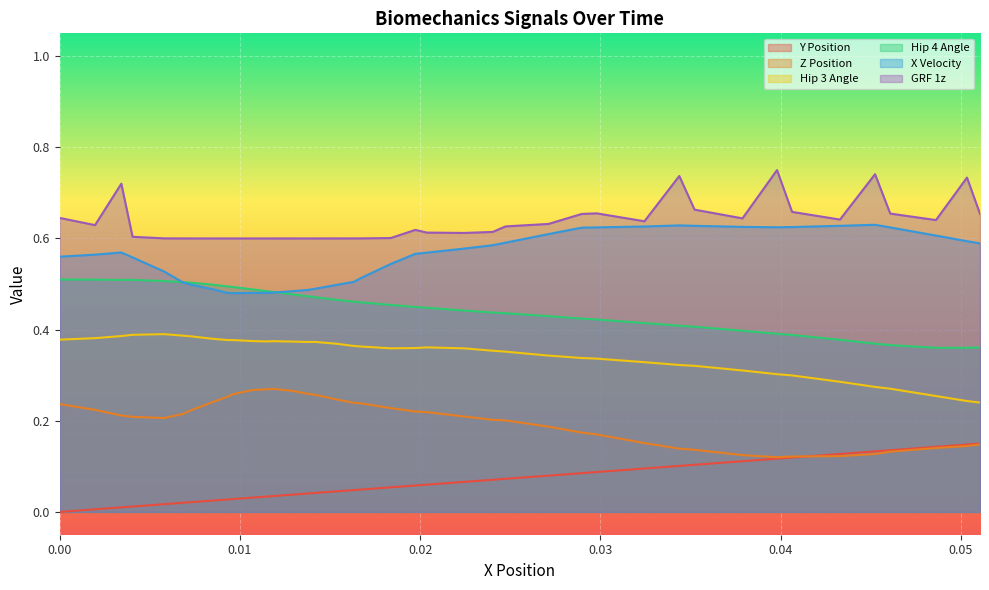

Which series has the largest range (max minus min)?

Z Position